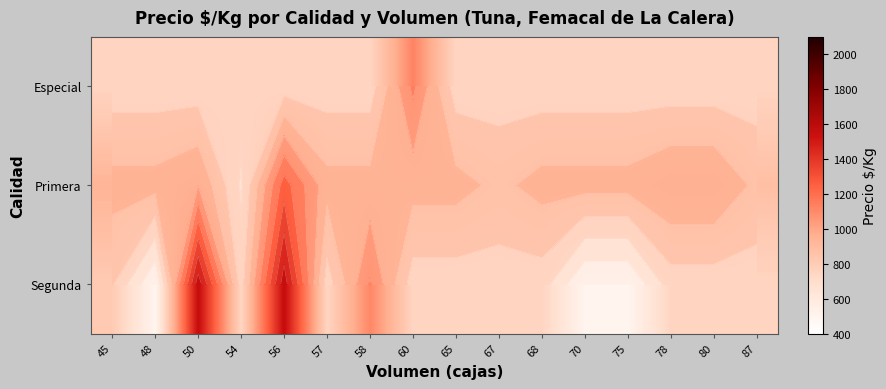

At which category is the sum across all series the highest?

56